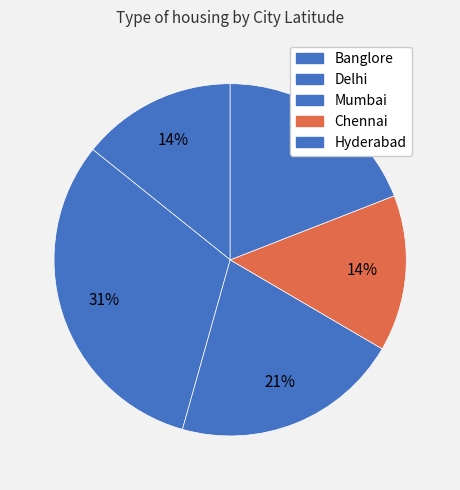

Between Chennai and Hyderabad, which is larger?

Hyderabad